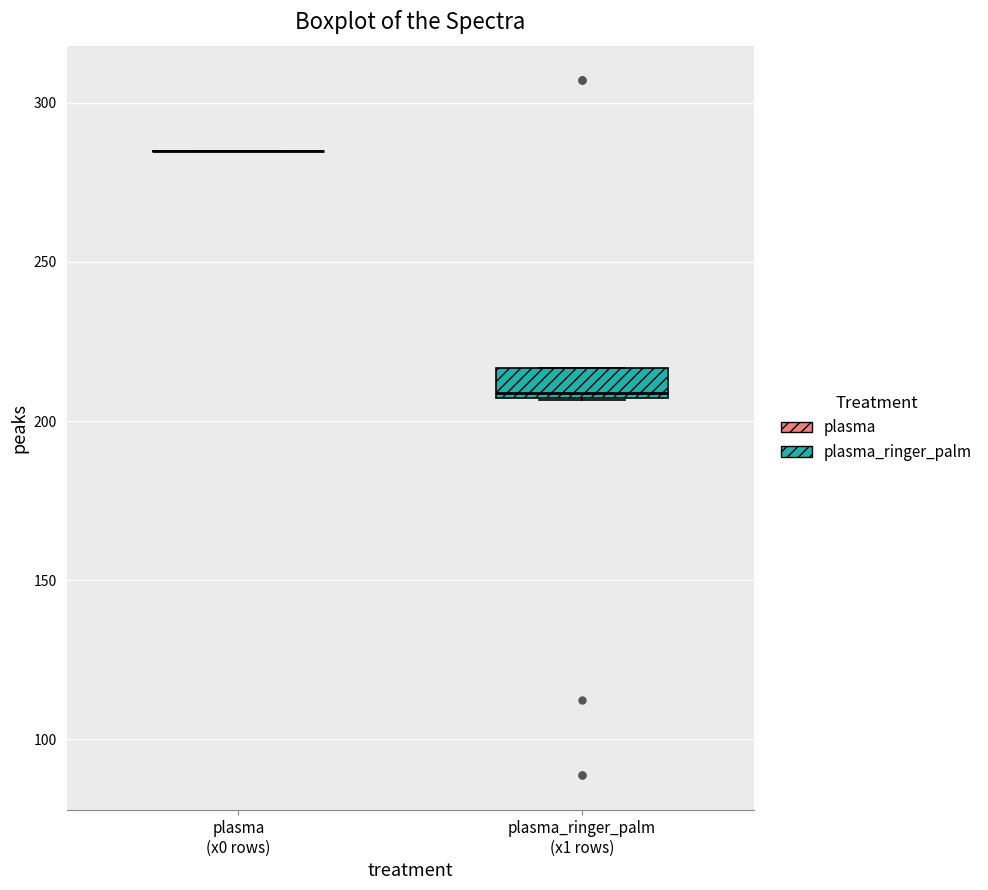

Reading left to right, read every box against the y-axis: the position of its median line, the range the box covers, and the ends of its whiskers. The values are not printed on the chart, so give them approximately, as read against the axis.

plasma (x0 rows): box collapsed to a line at 285, whiskers 285 to 285
plasma_ringer_palm (x1 rows): median 210, box 205 to 215, whiskers 205 to 215